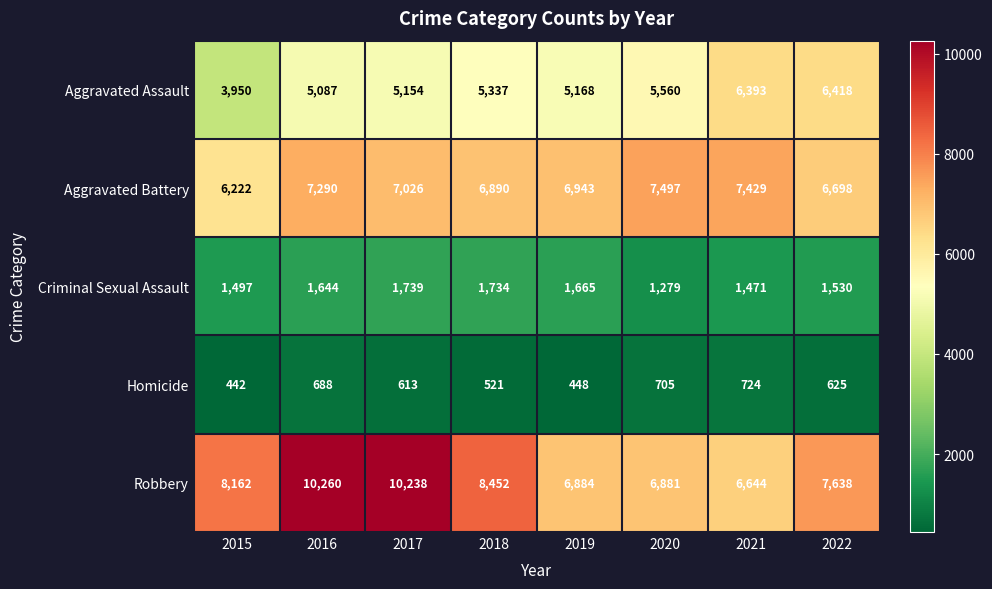

At which category is the sum across all series the highest?

2016